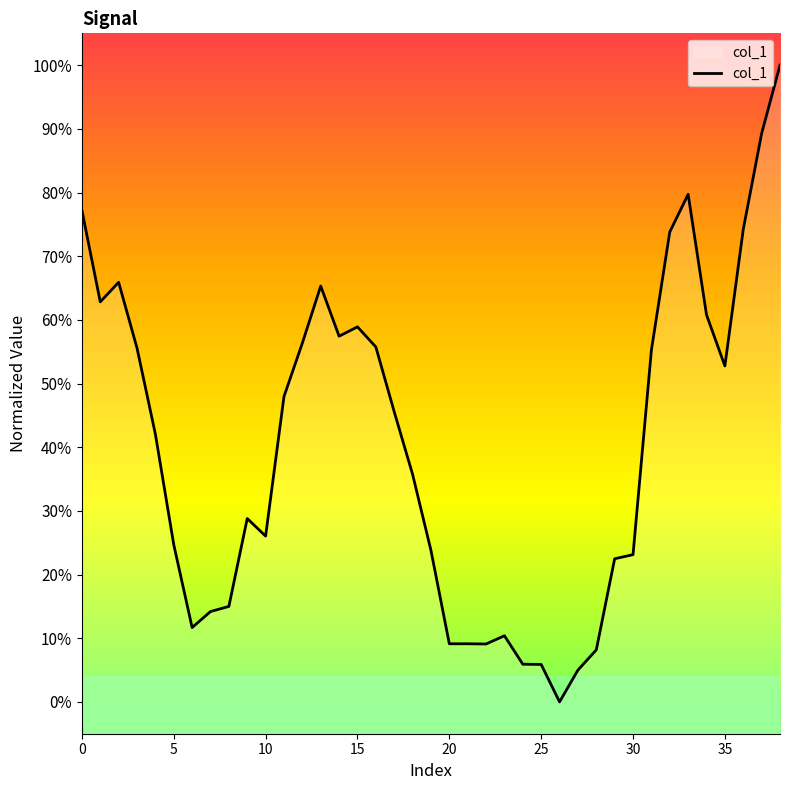

What is the maximum value shown in the chart?

1.0